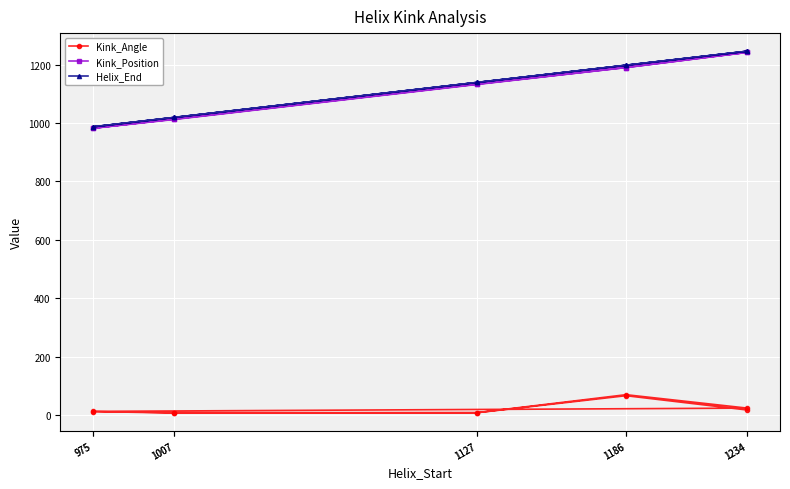

What are all the series names shown in the legend?

Kink_Angle, Kink_Position, Helix_End